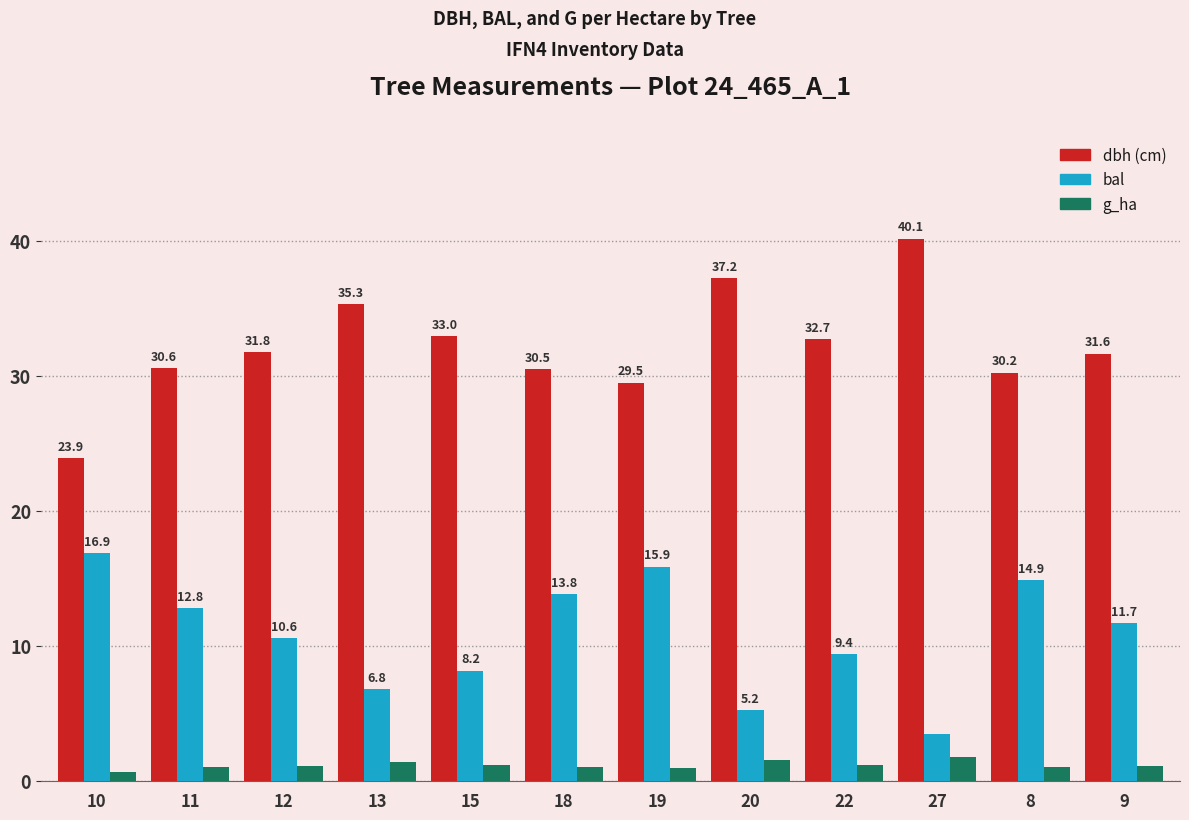

How many categories are shown in the chart?

12